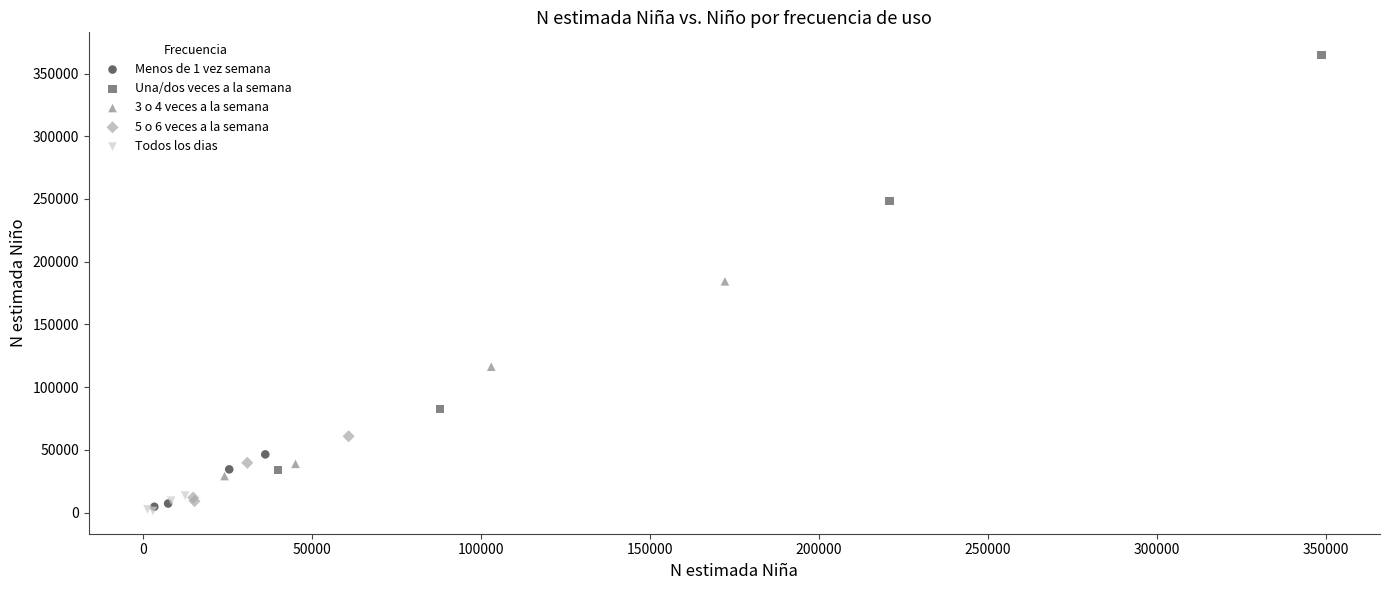

What are all the series names shown in the legend?

Menos de 1 vez semana, Una/dos veces a la semana, 3 o 4 veces a la semana, 5 o 6 veces a la semana, Todos los dias